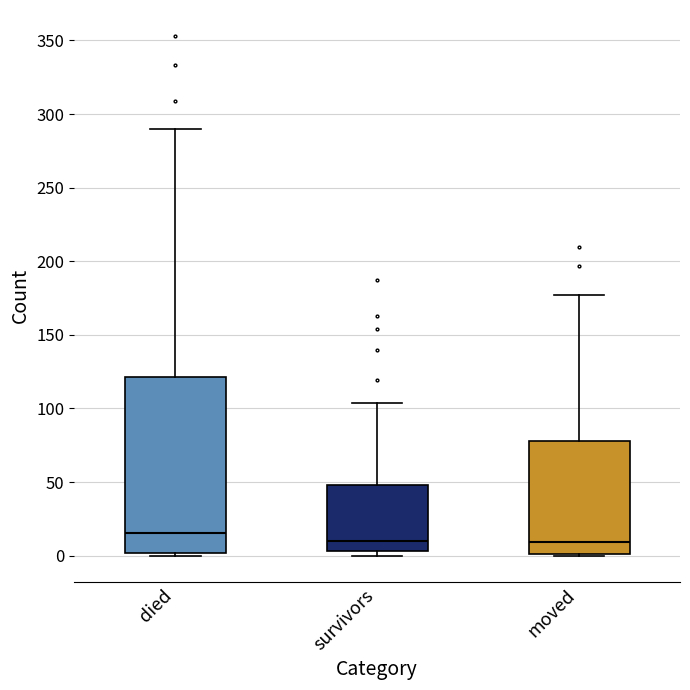

Which box is the tallest, from its lower edge to its upper edge?

died